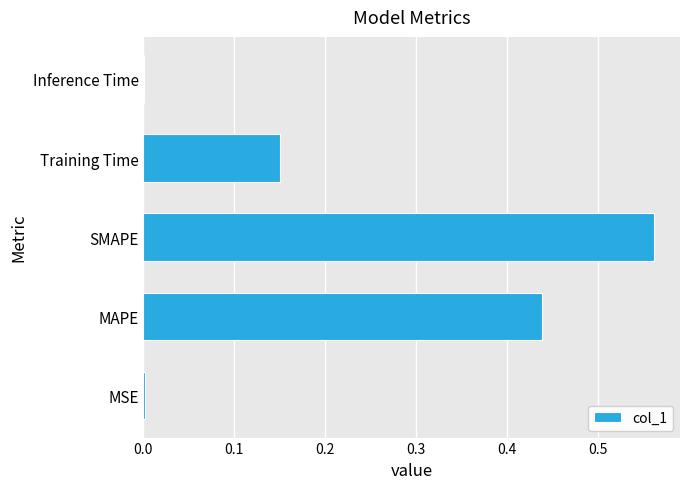

How many data points does each series have?

5